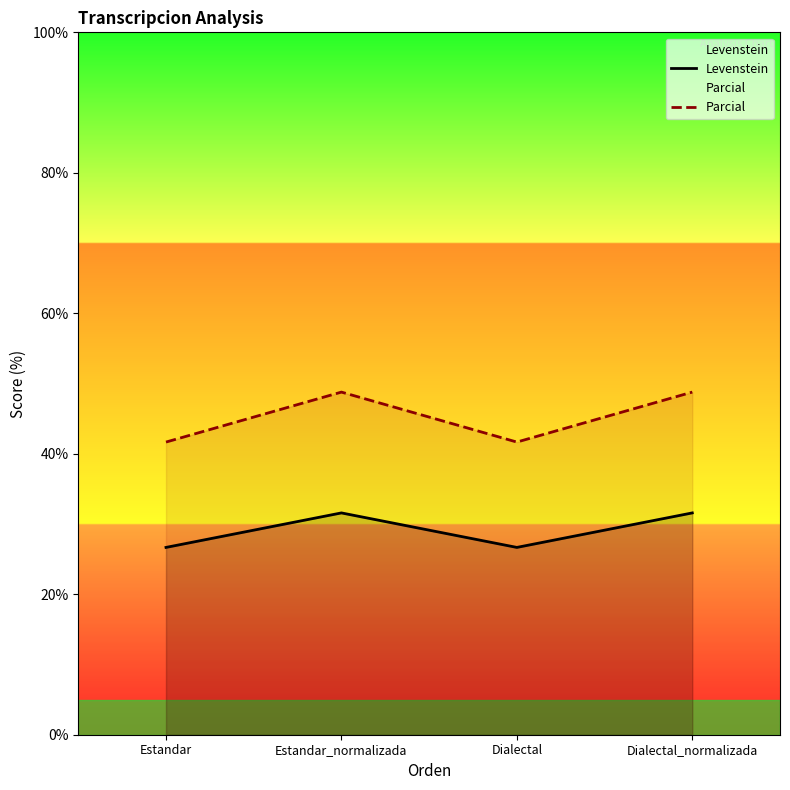

Reading right to left, transcribe all the data shown in this chart.

Levenstein: 31.6	26.7	31.6	26.7
Parcial: 48.8	41.7	48.8	41.7